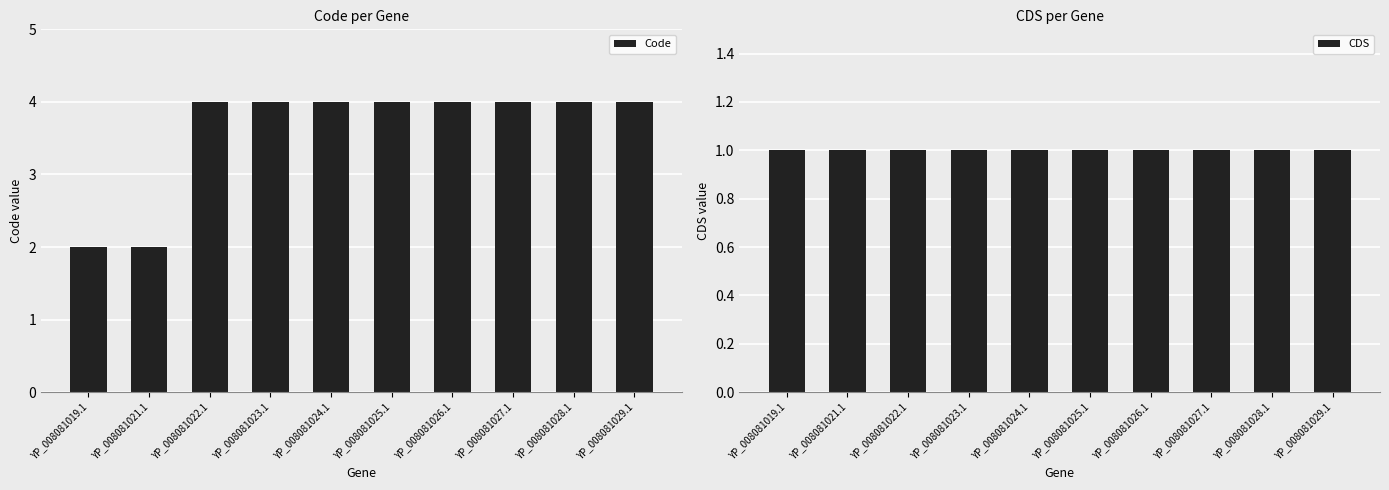

Are the bars horizontal?

No